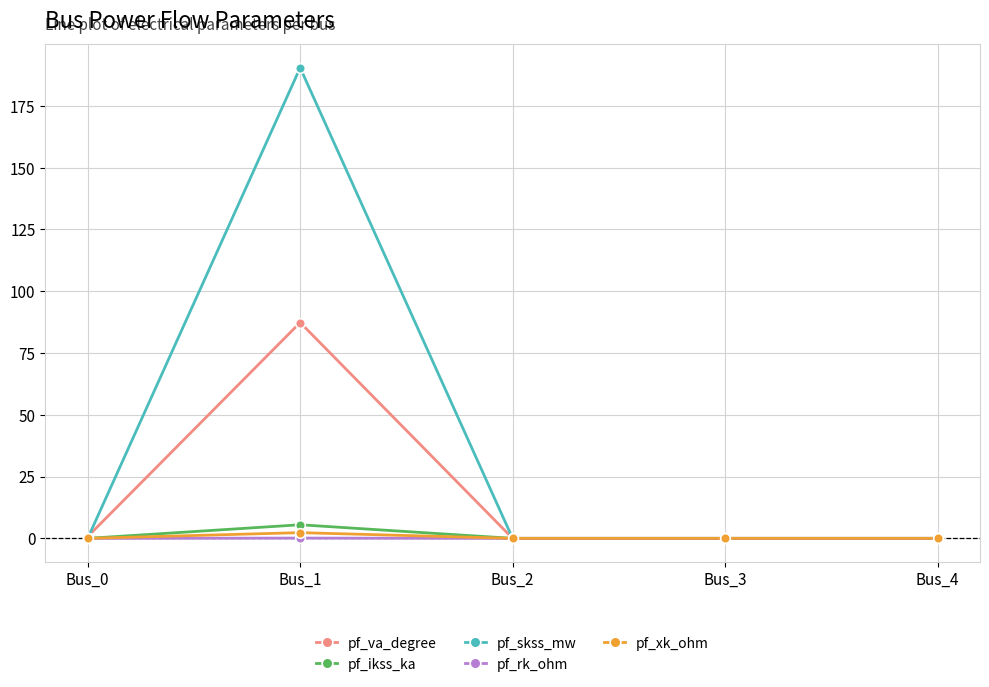

Is it true that pf_rk_ohm equals 0.0 at Bus_0?

True